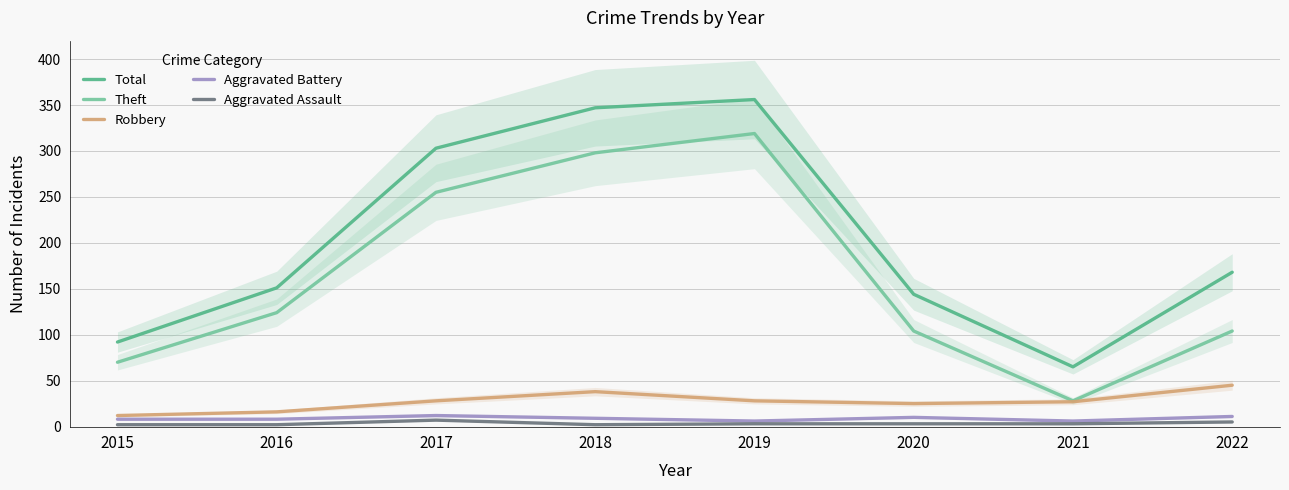

Reading left to right, what are all the values shown in this chart?

Total: 92	151	303	347	356	144	65	168
Theft: 70	124	255	298	319	104	28	104
Robbery: 12	16	28	38	28	25	27	45
Aggravated Battery: 8	8	12	9	6	10	6	11
Aggravated Assault: 2	2	7	2	3	3	3	5